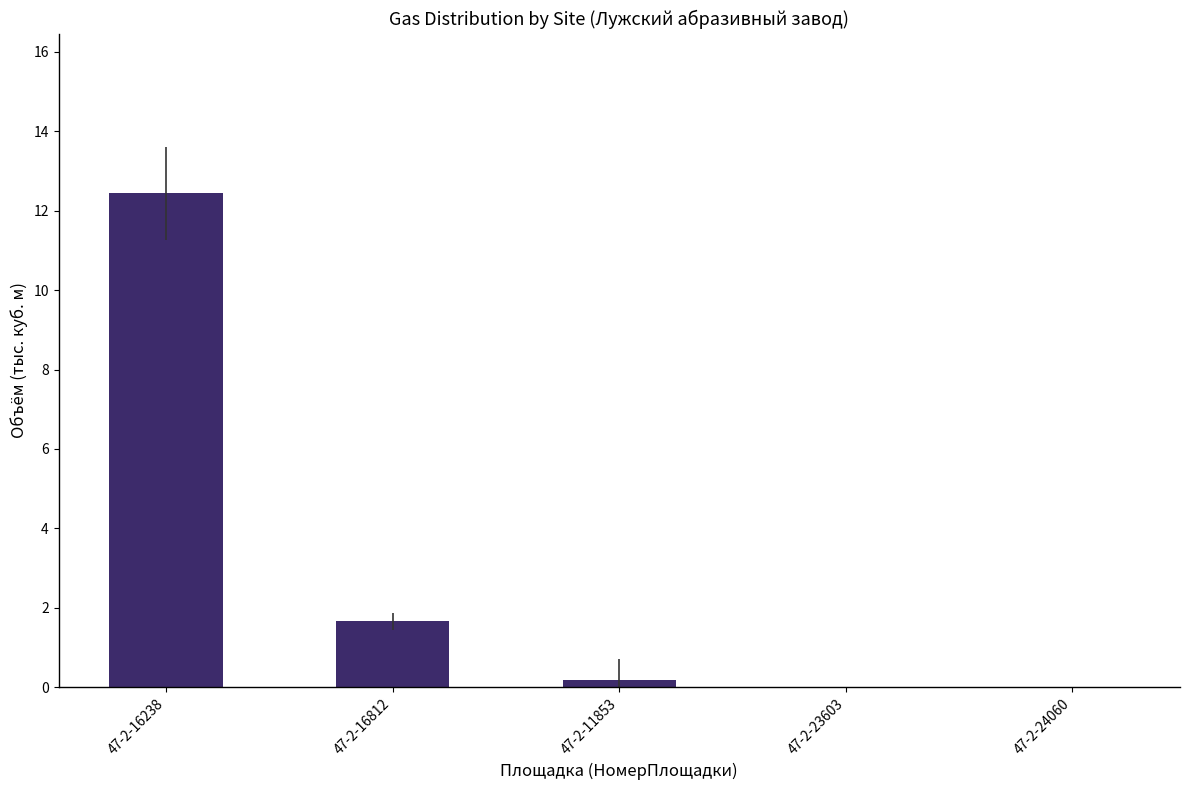

At which label is the value closest to 6?

47-2-16812